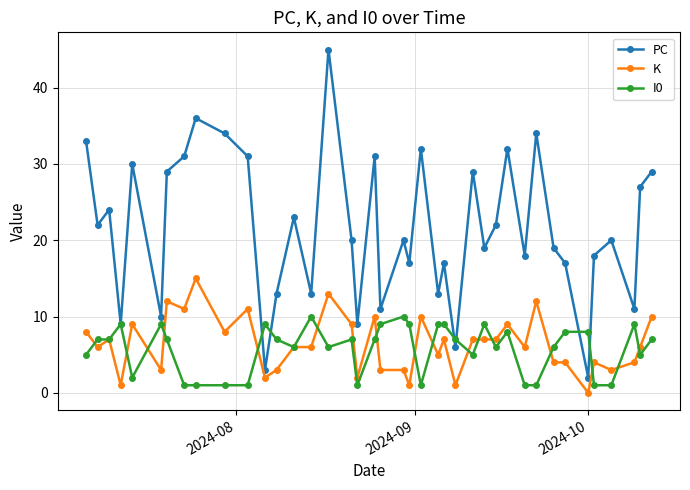

At how many categories does at least one series exceed 41?

1